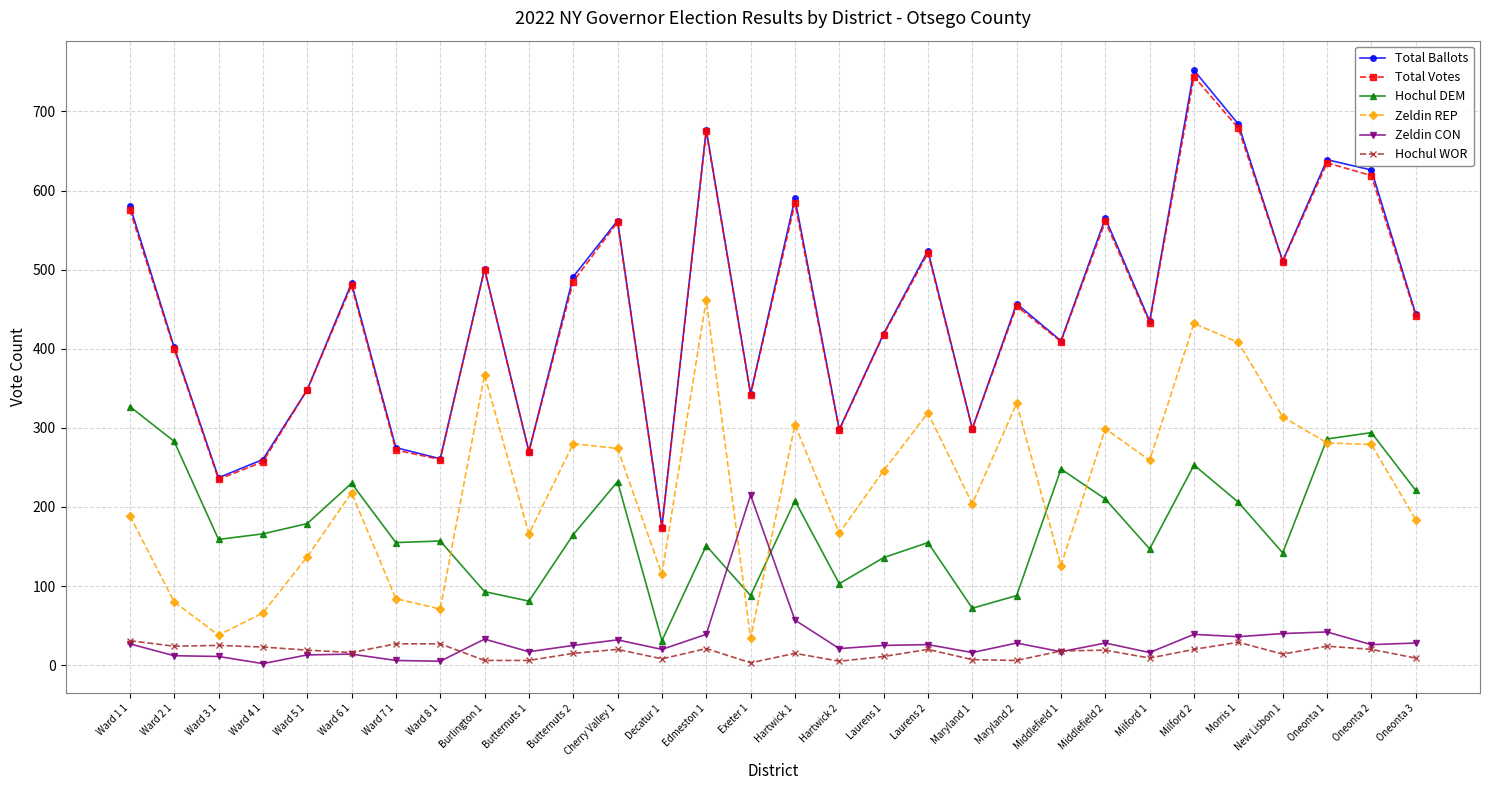

Which series changed the most between Ward 7 1 and Decatur 1?

Hochul DEM